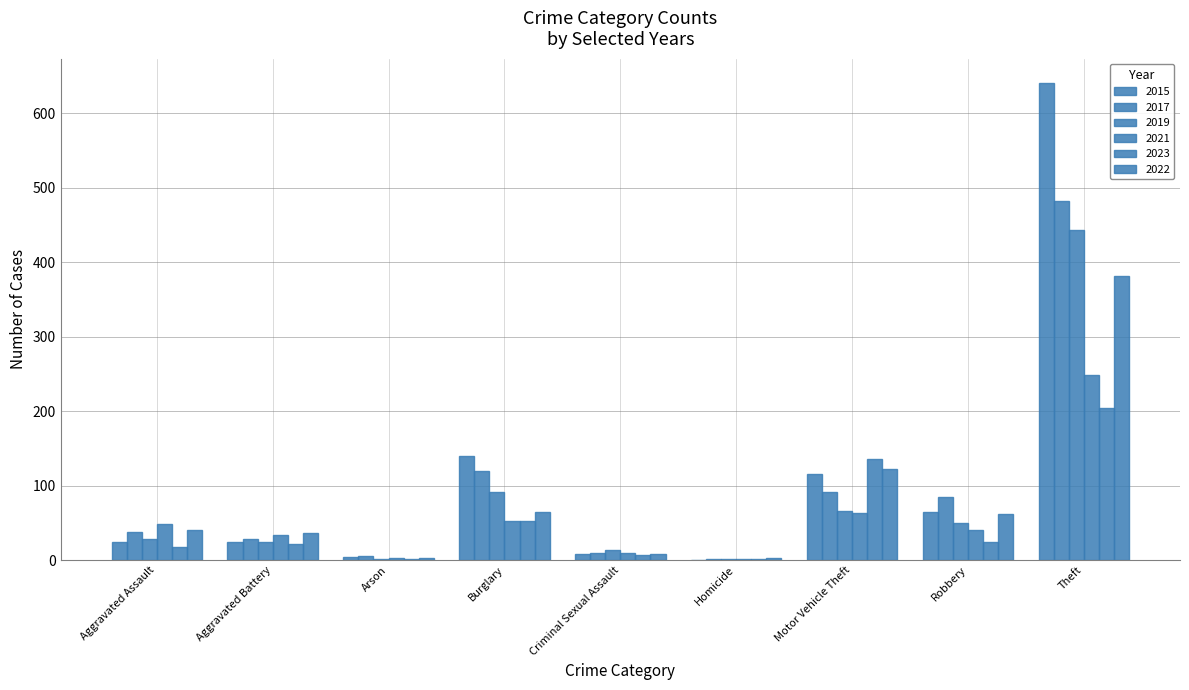

Does the chart contain stacked bars?

No